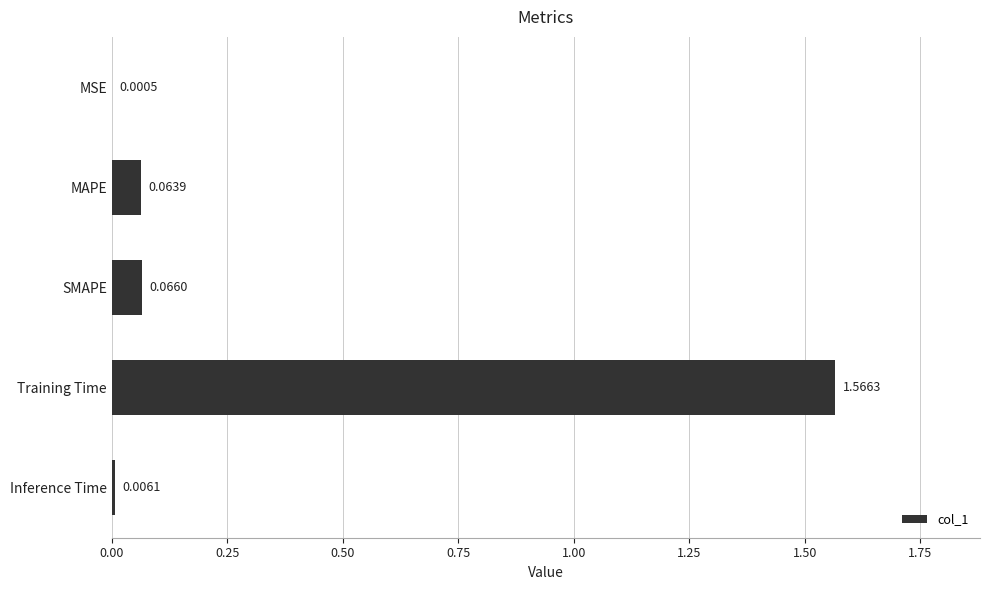

Between MAPE and Inference Time, which is larger?

MAPE